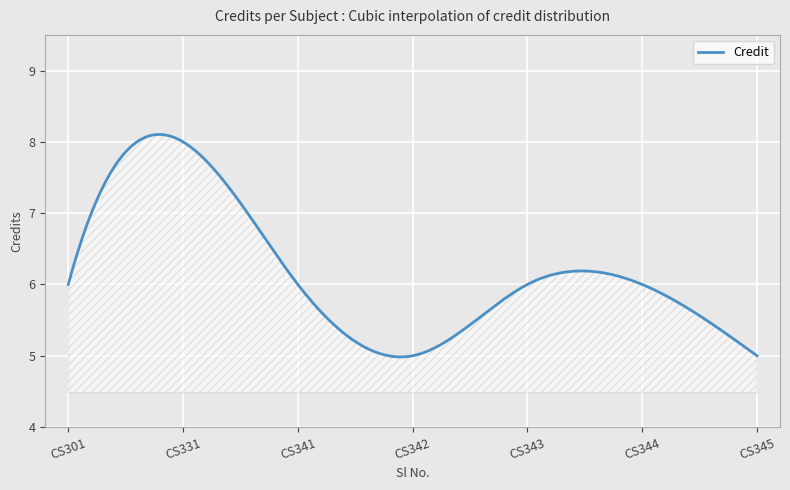

How many lines are shown in the chart?

1